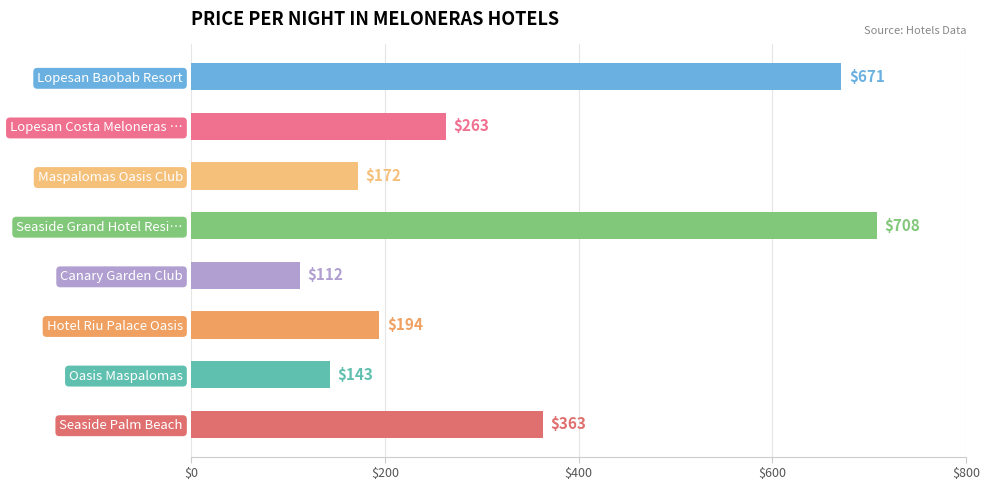

Which category has the highest value across all series?

Seaside Grand Hotel Resi…